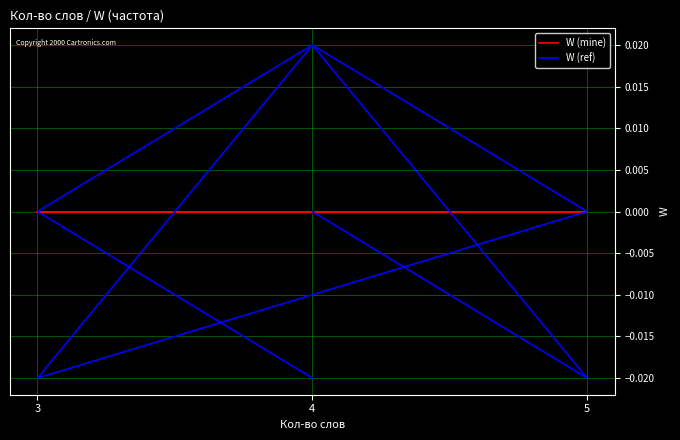

At which label does W (mine) reach its peak?

3